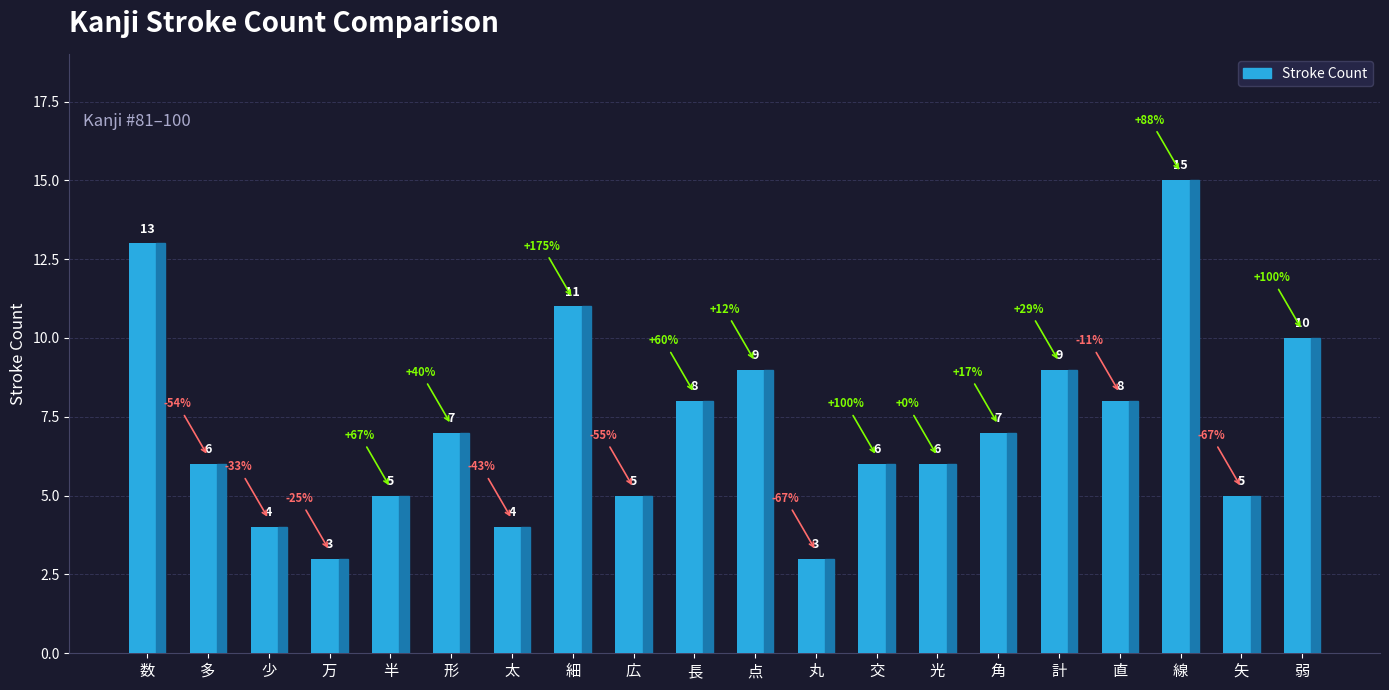

What is the label of the 6th bar from the right?

角